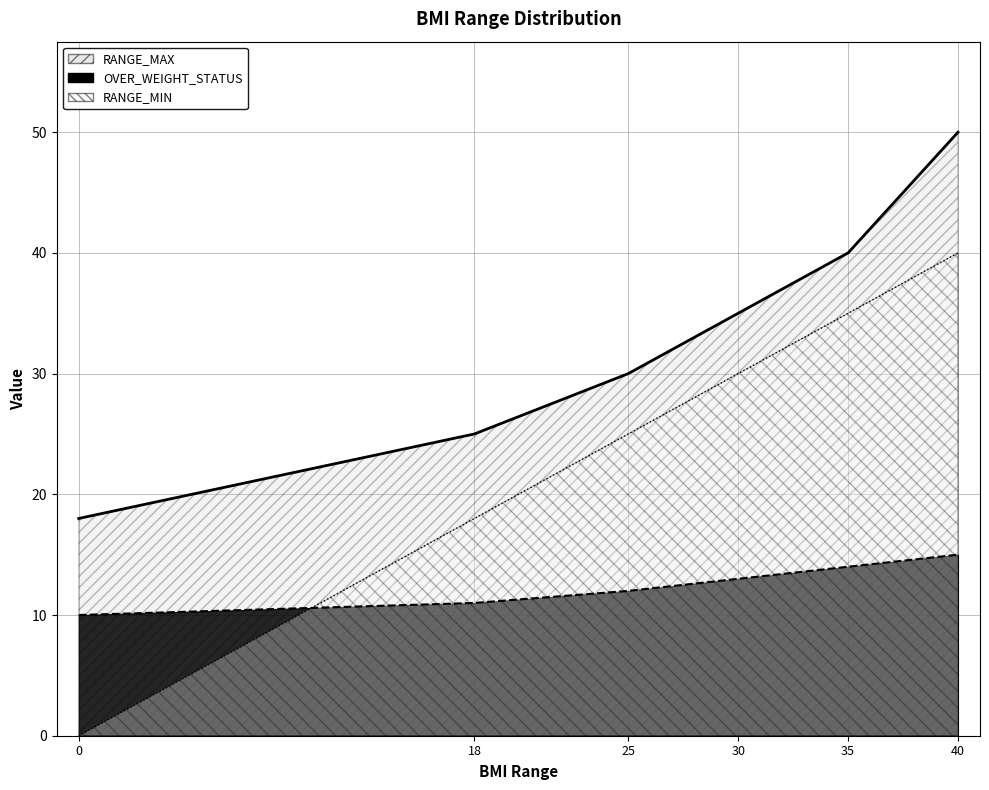

Read the OVER_WEIGHT_STATUS value at 18.

11